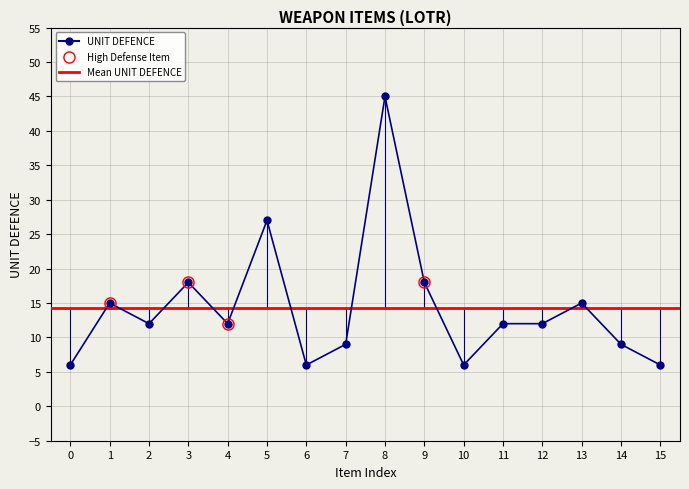

How many interior local peaks (higher than both neighbors) does the data have?

5